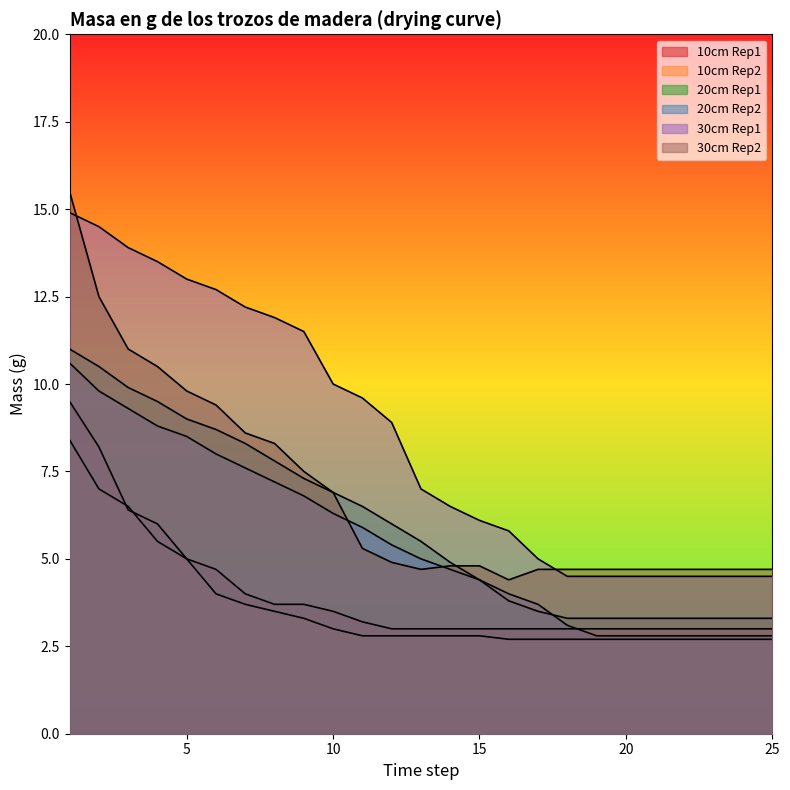

At how many categories does at least one series exceed 11?

9